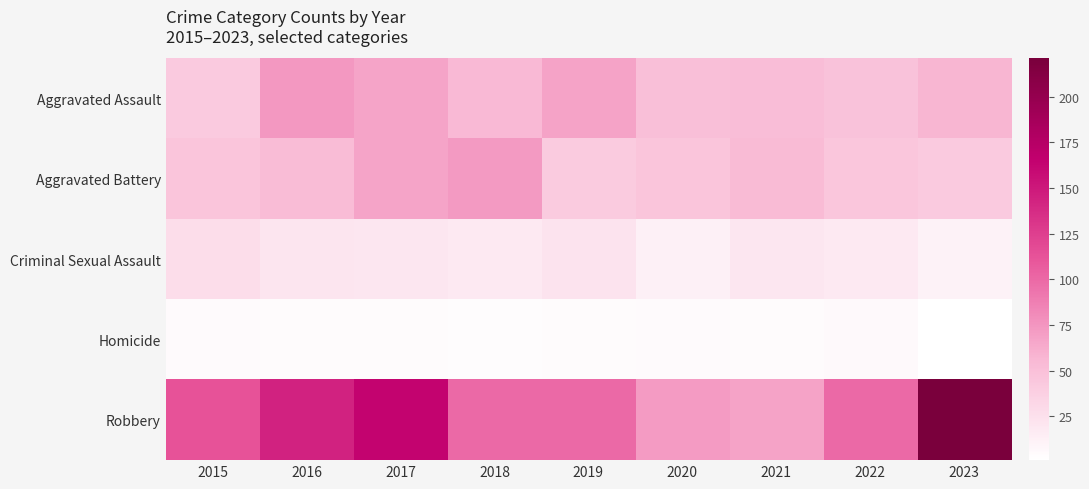

At which category is the sum across all series the highest?

2023